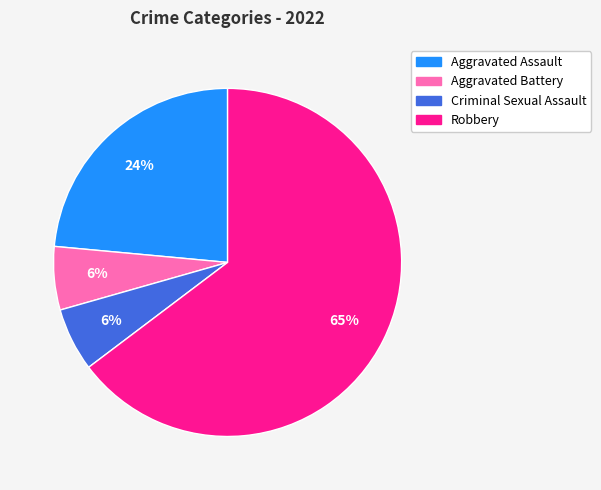

Which slice is the largest?

Robbery